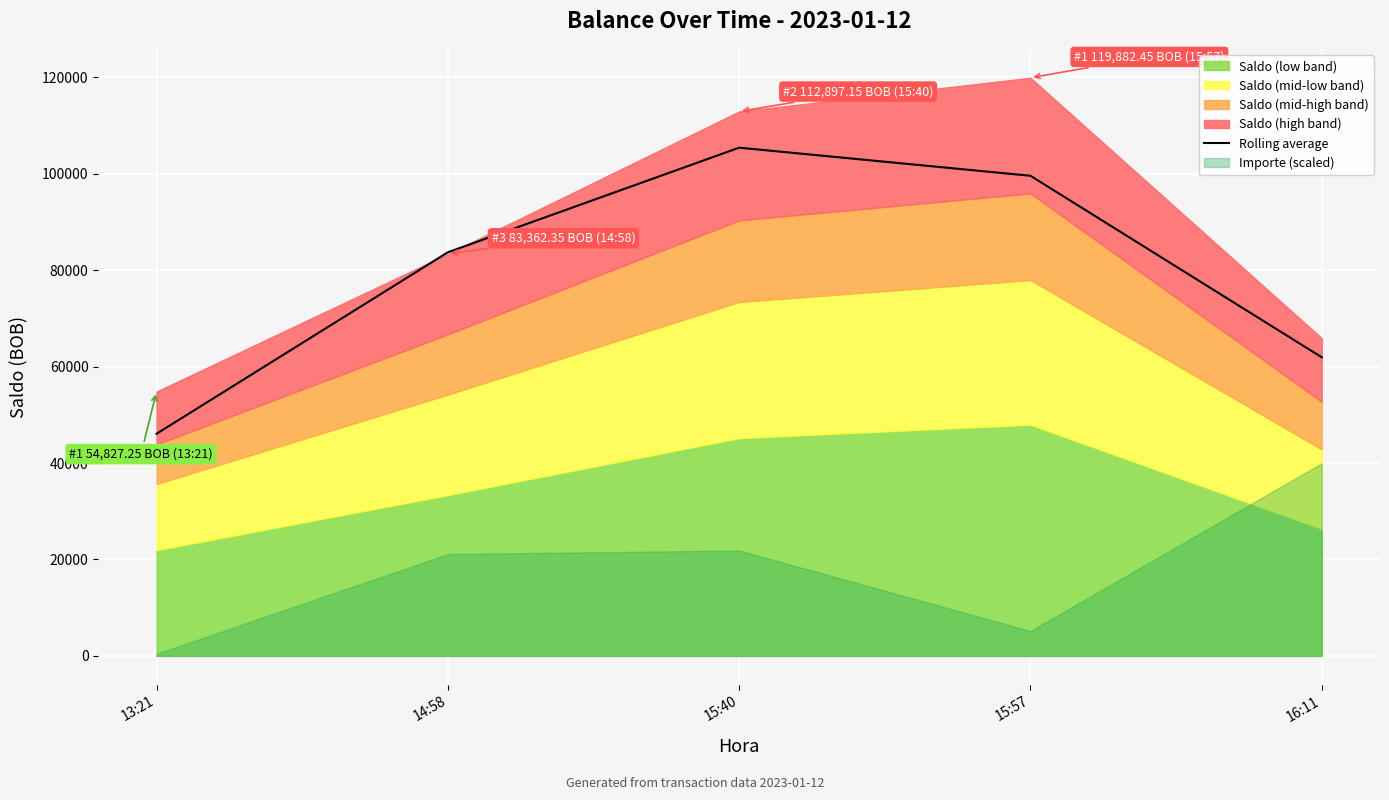

Is it true that the value at 13:21 is 31304.7?

False